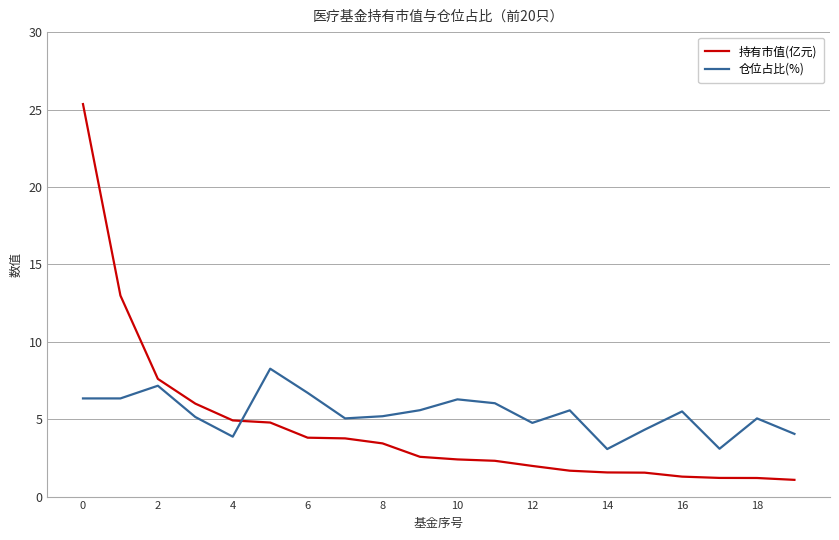

True or false: 仓位占比(%) and 持有市值(亿元) cross at least once.

True